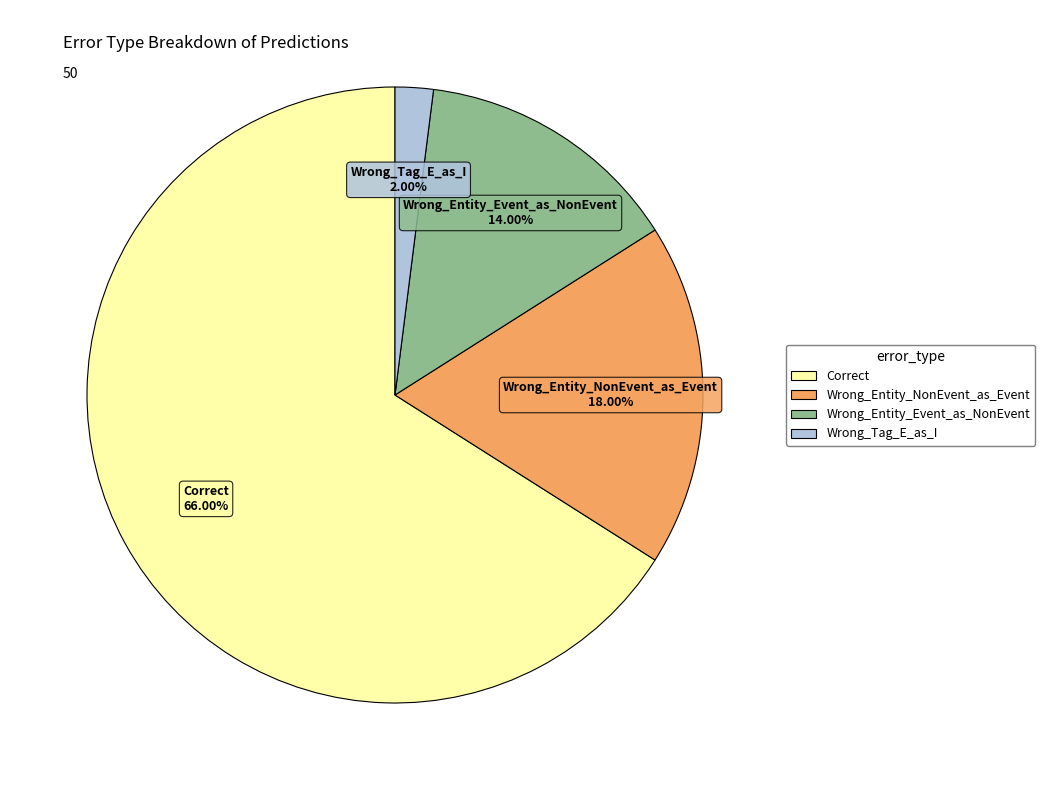

Rank the categories by value from highest to lowest.

Correct, Wrong_Entity_NonEvent_as_Event, Wrong_Entity_Event_as_NonEvent, Wrong_Tag_E_as_I